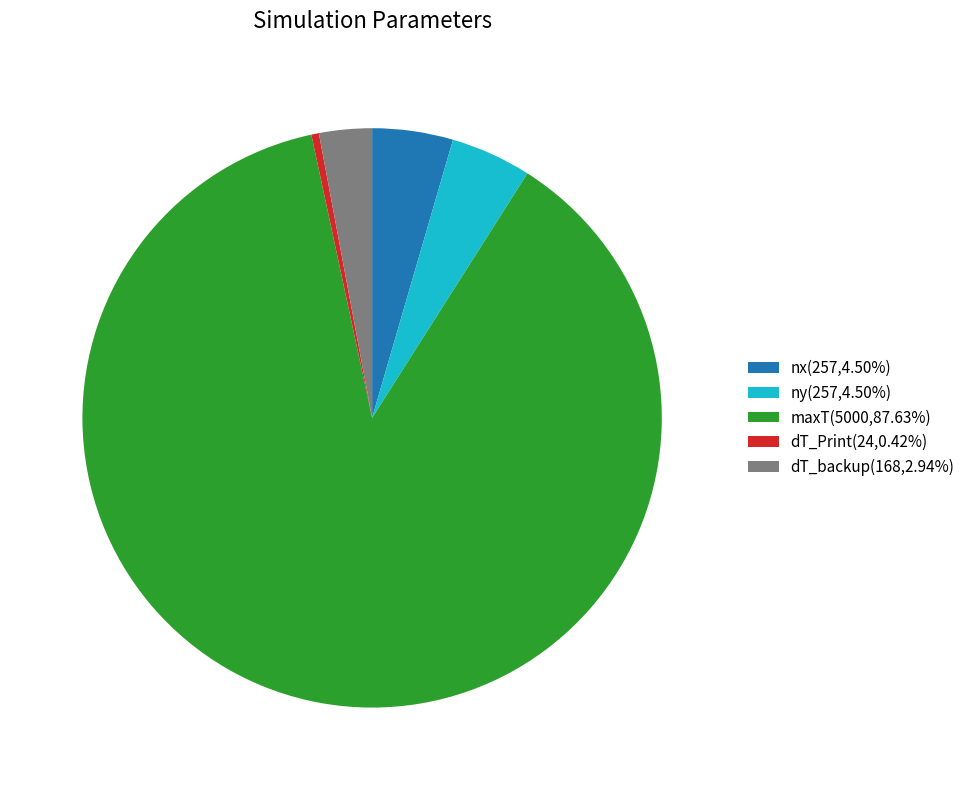

Count the number of slices in the pie.

5